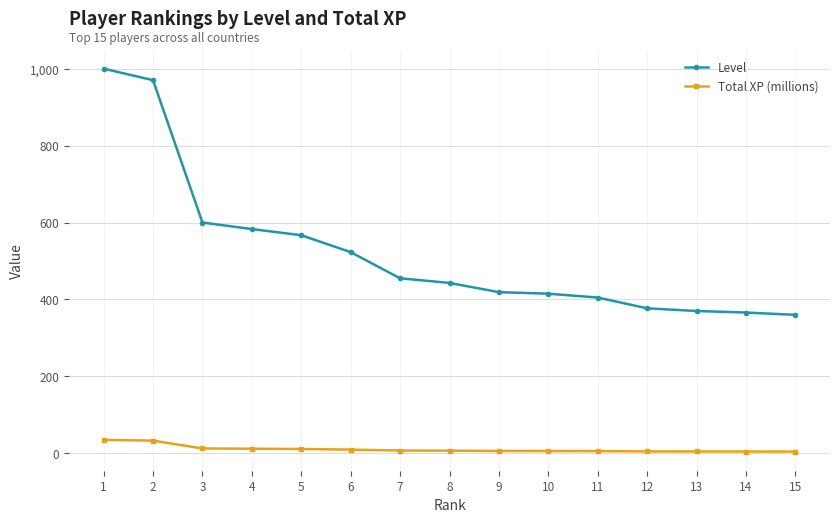

What is the difference between the Total XP (millions) values at 15 and 3?

8.1